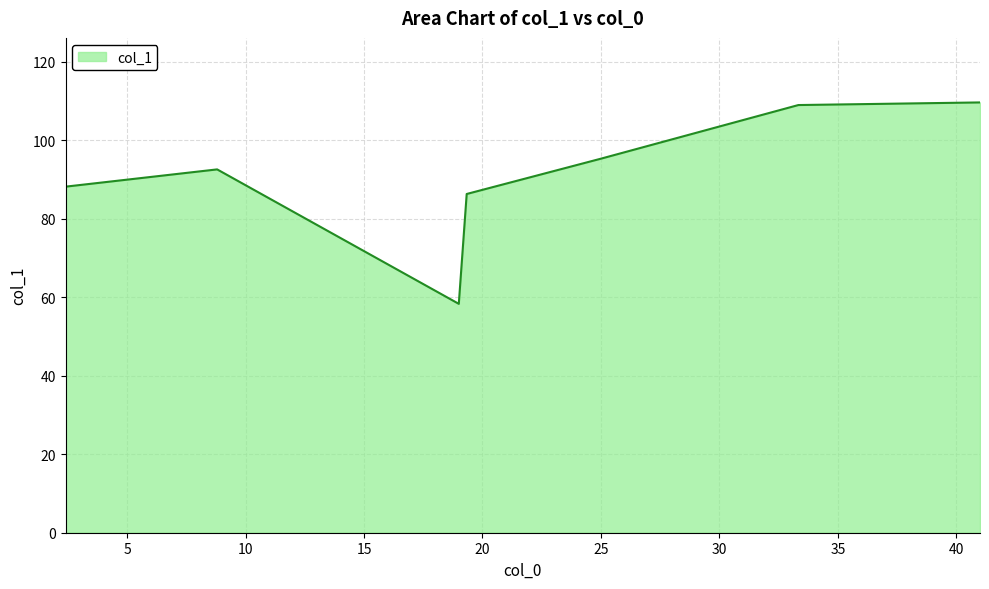

What is the minimum value shown in the chart?

58.3